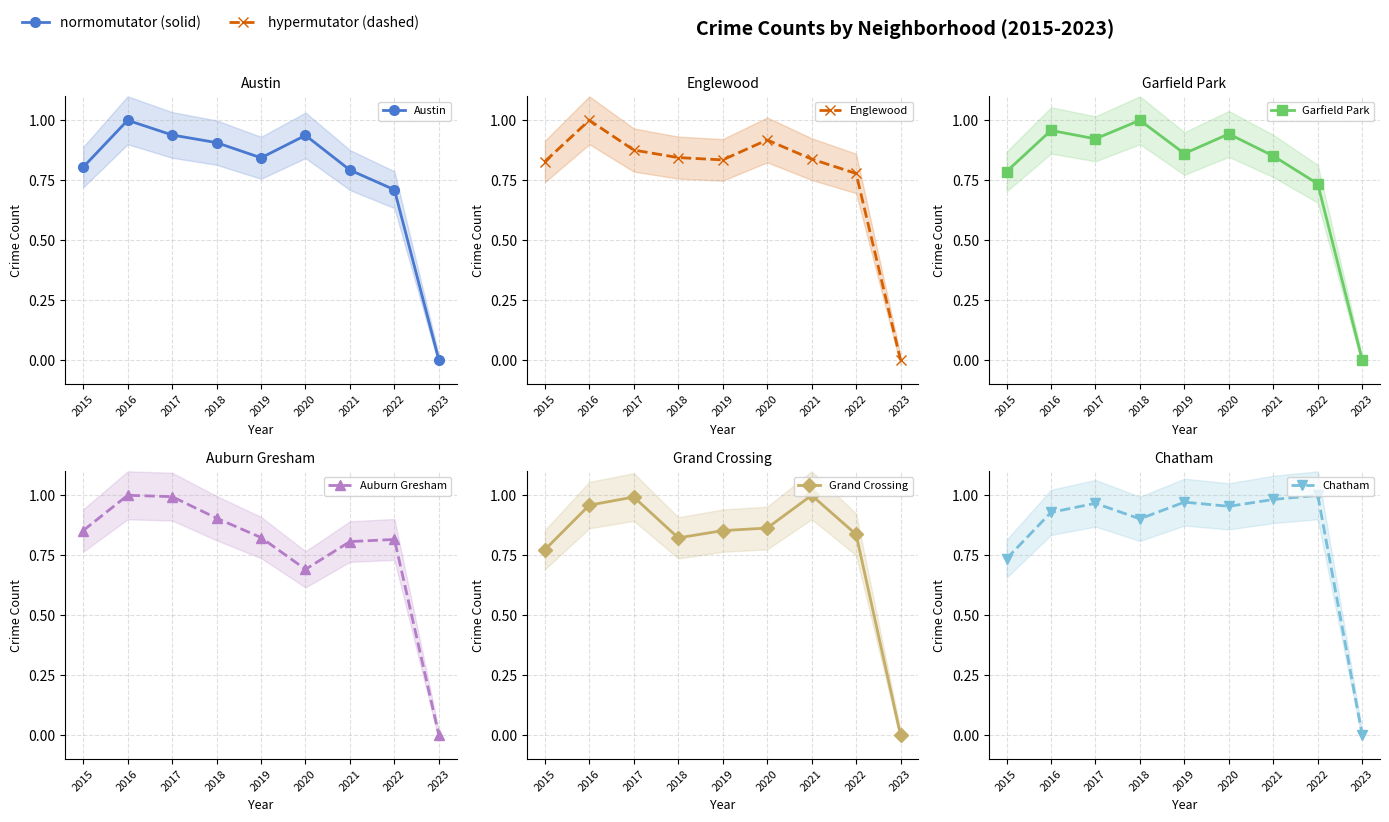

Reading left to right, list all the values displayed in this chart.

Austin: 2015=0.8	2016=1.0	2017=0.9	2018=0.9	2019=0.8	2020=0.9	2021=0.8	2022=0.7	2023=0.0
Englewood: 2015=0.8	2016=1.0	2017=0.9	2018=0.8	2019=0.8	2020=0.9	2021=0.8	2022=0.8	2023=0.0
Garfield Park: 2015=0.8	2016=1.0	2017=0.9	2018=1.0	2019=0.9	2020=0.9	2021=0.9	2022=0.7	2023=0.0
Auburn Gresham: 2015=0.9	2016=1.0	2017=1.0	2018=0.9	2019=0.8	2020=0.7	2021=0.8	2022=0.8	2023=0.0
Grand Crossing: 2015=0.8	2016=1.0	2017=1.0	2018=0.8	2019=0.9	2020=0.9	2021=1.0	2022=0.8	2023=0.0
Chatham: 2015=0.7	2016=0.9	2017=1.0	2018=0.9	2019=1.0	2020=1.0	2021=1.0	2022=1.0	2023=0.0